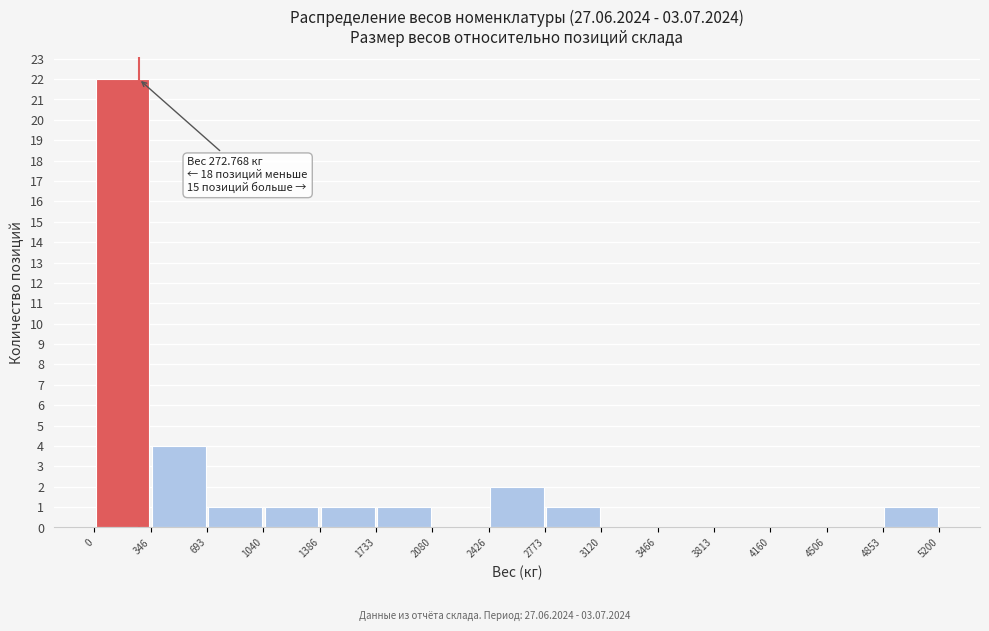

Over which range of the x-axis is the bar tallest?

0 to 346